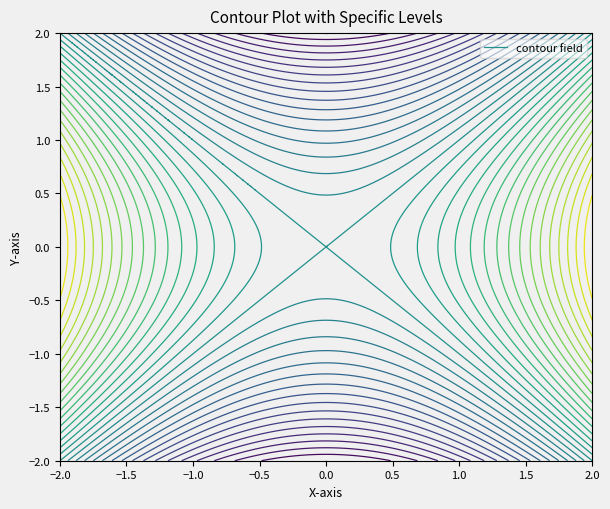

What is the maximum value shown in the chart?

1